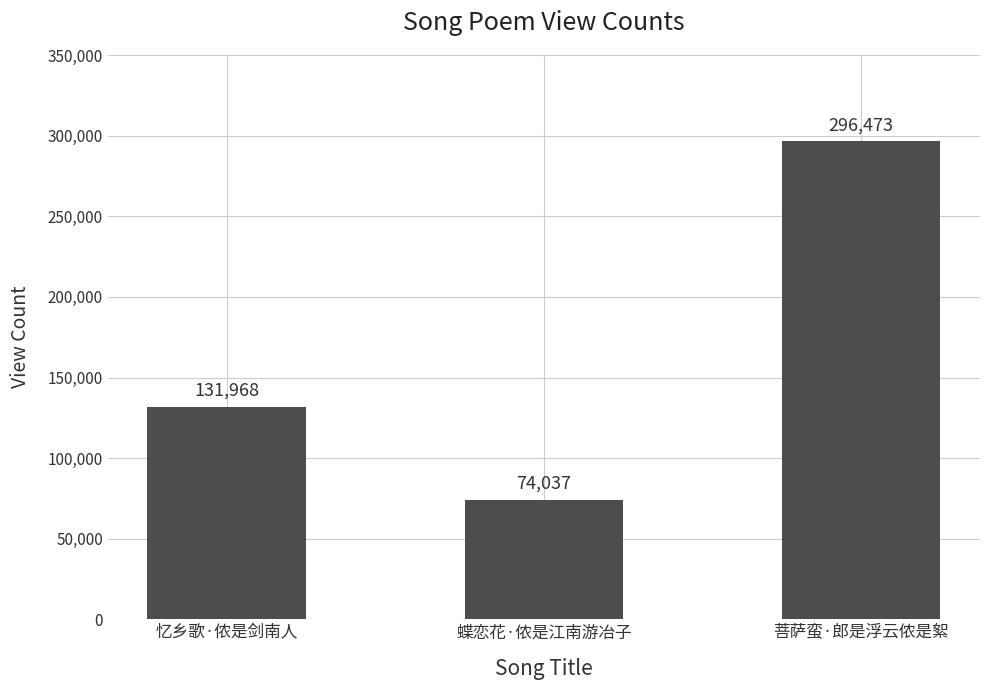

Are the bars horizontal?

No